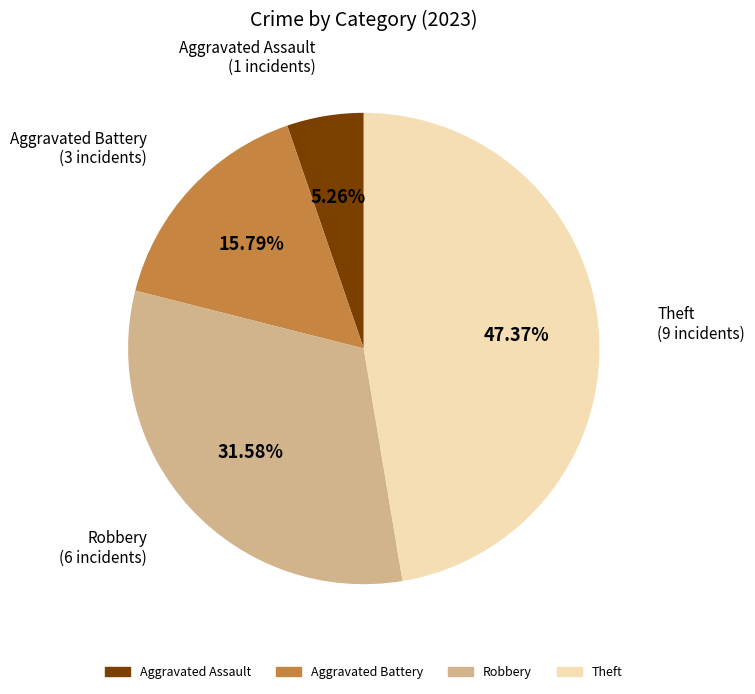

Is there a majority slice in this chart?

No